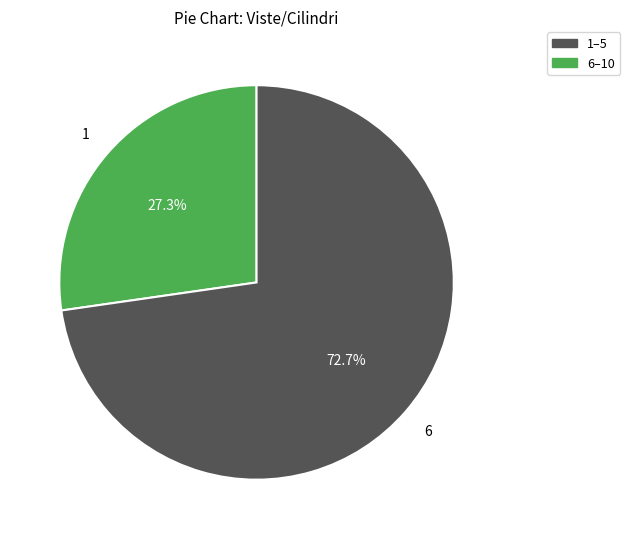

What portion of the pie excludes 1–5?

72.7%